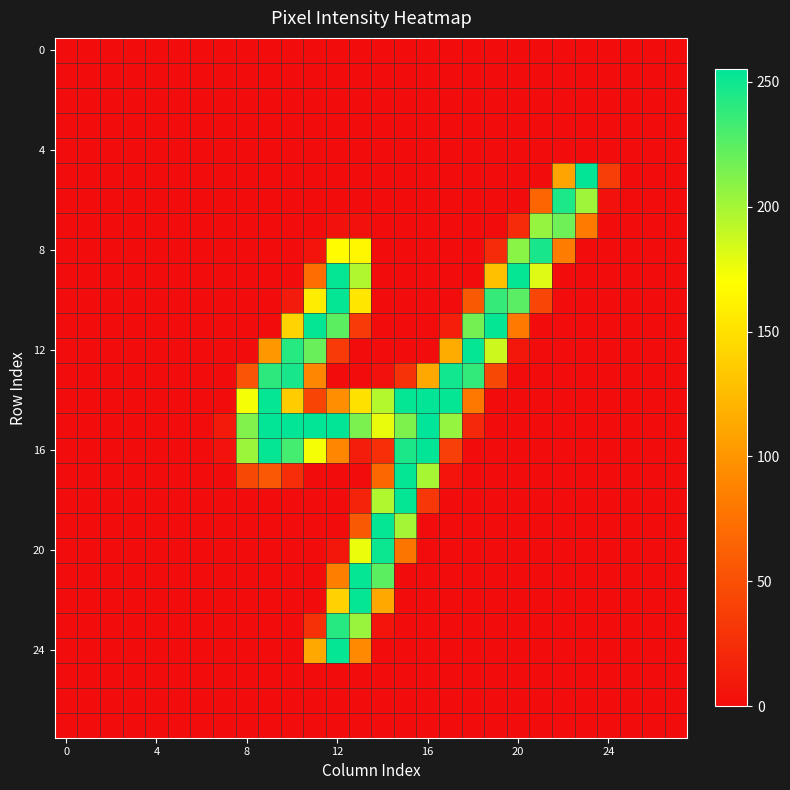

What is the maximum value shown in the chart?

255